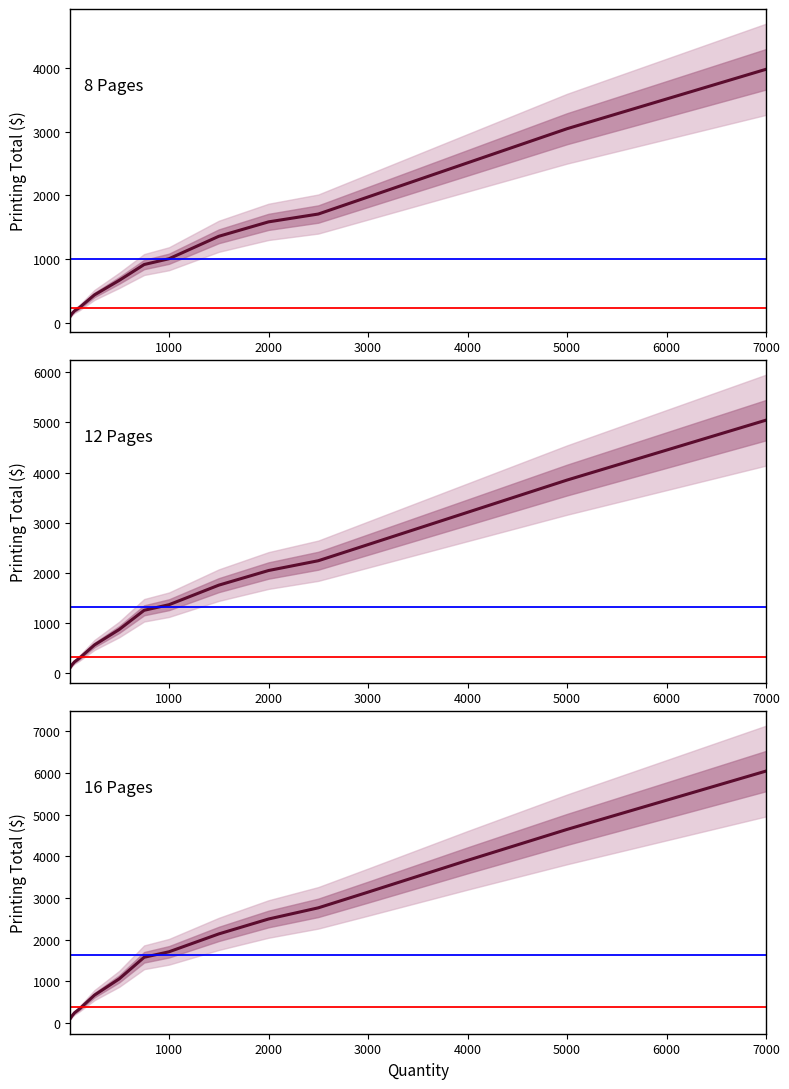

At how many categories does at least one series exceed 1962?

8